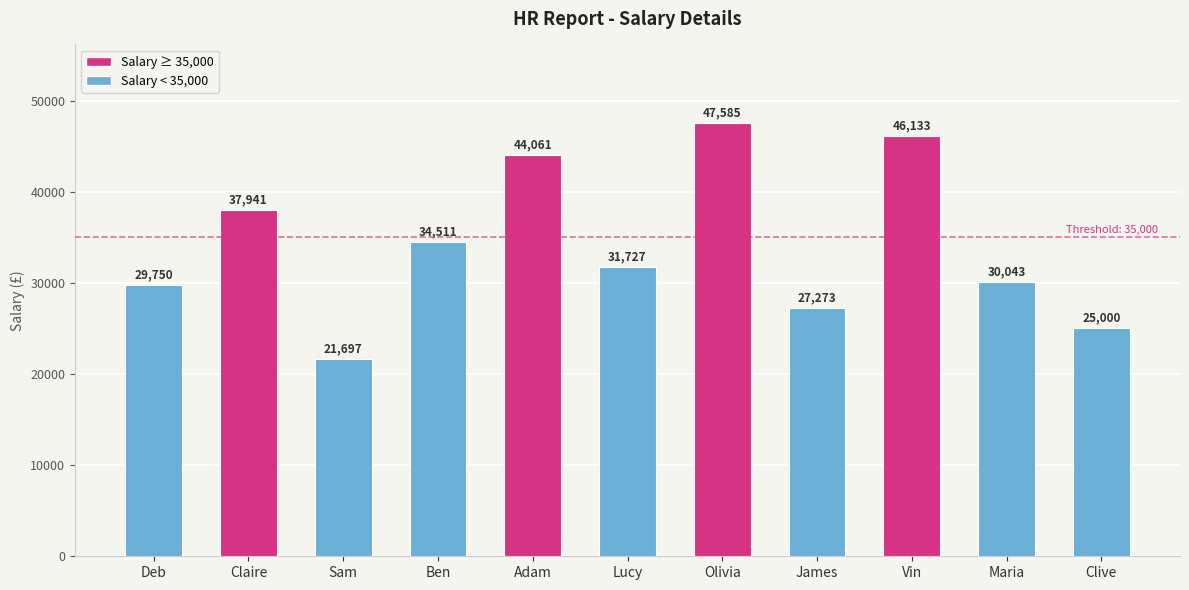

What is the label of the 3rd bar from the right?

Vin